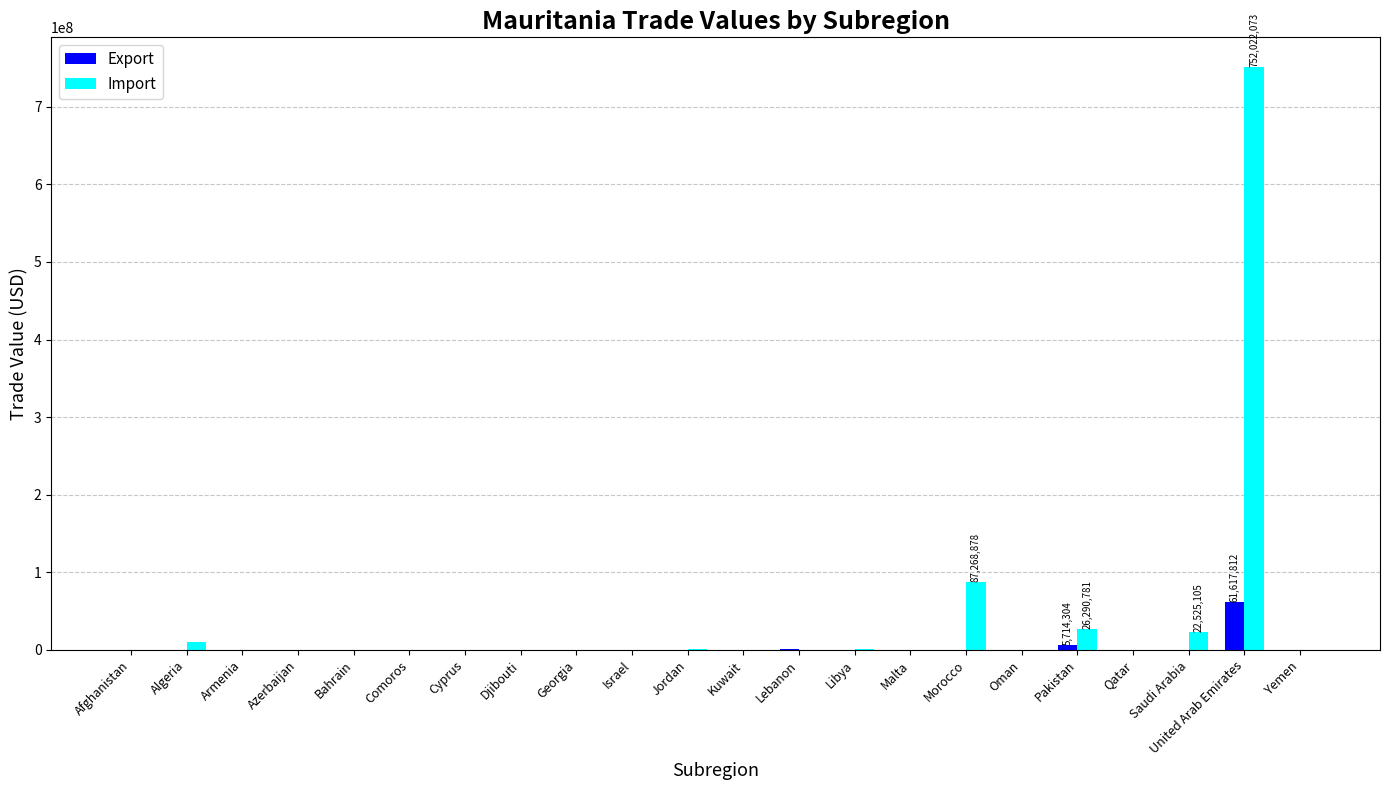

Which series has the largest range (max minus min)?

Import